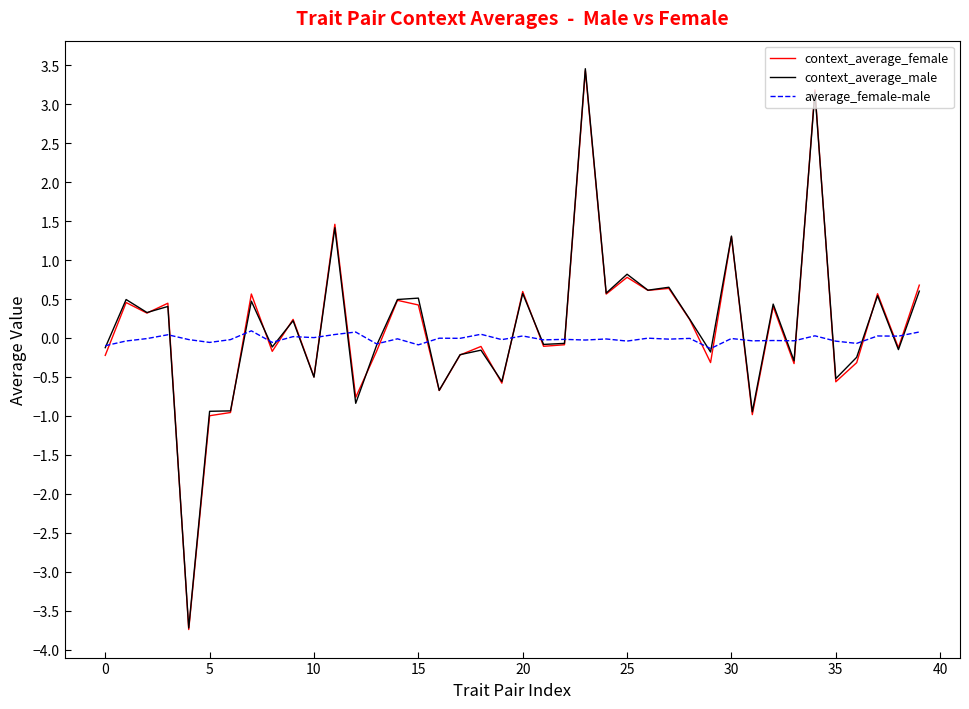

How many positive values does the context_average_male series have?

20